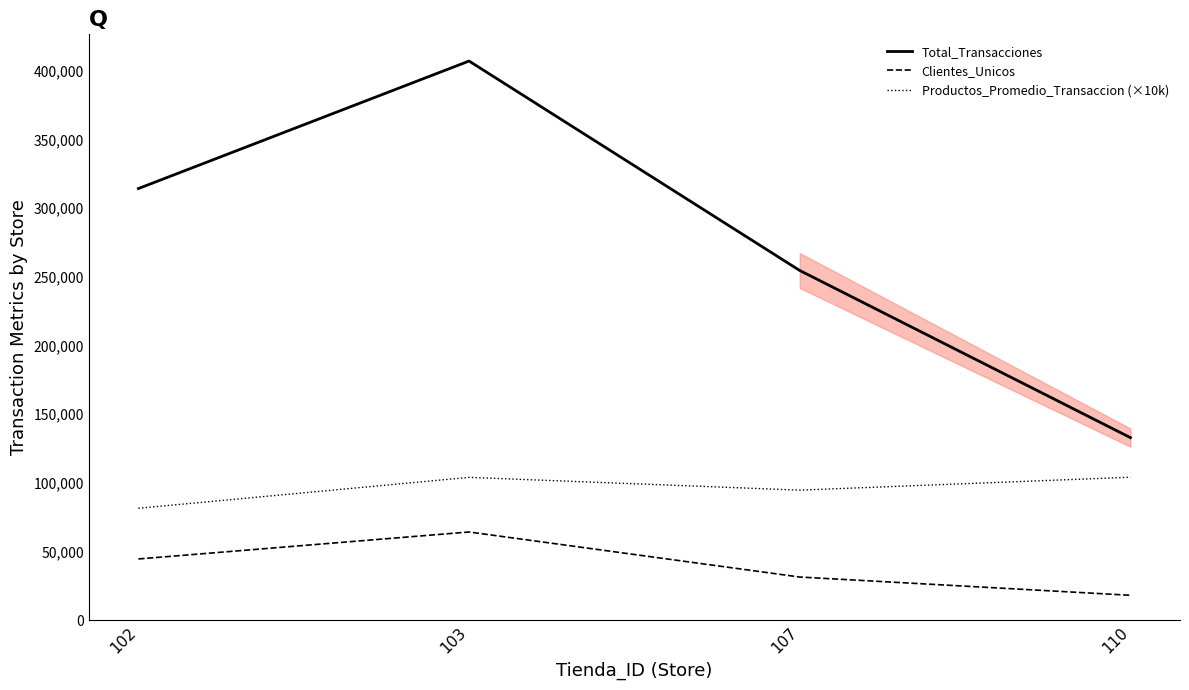

Rank the series at 102 from highest to lowest value.

Total_Transacciones, Productos_Promedio_Transaccion (×10k), Clientes_Unicos